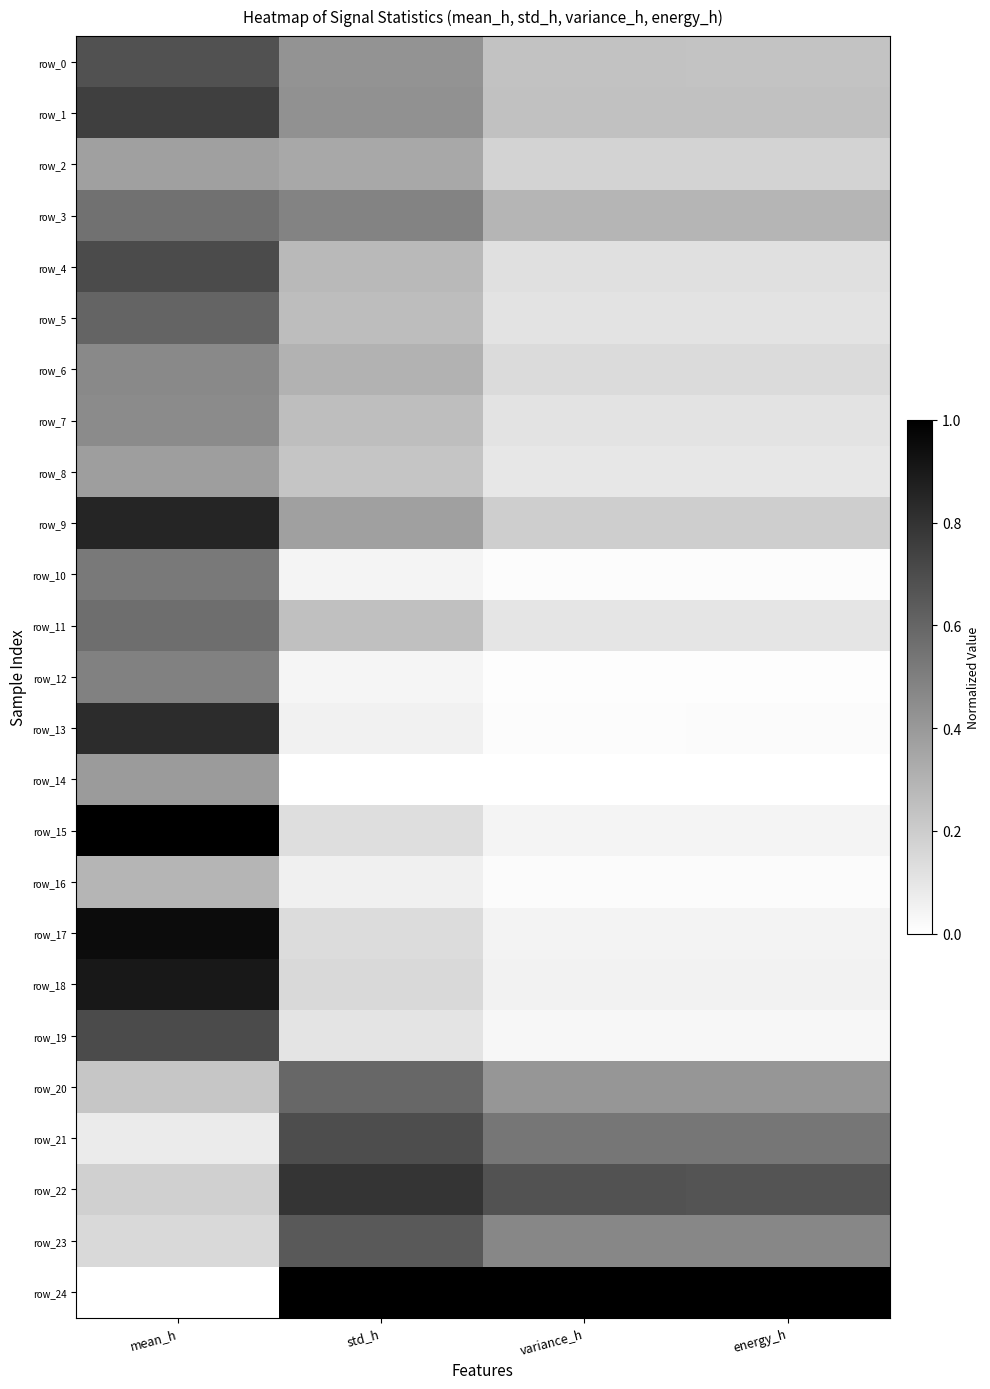

Reading left to right, what are all the values shown in this chart?

row_0: 0.7	0.4	0.2	0.2
row_1: 0.8	0.4	0.2	0.2
row_2: 0.4	0.3	0.2	0.2
row_3: 0.6	0.5	0.3	0.3
row_4: 0.7	0.3	0.1	0.1
row_5: 0.6	0.3	0.1	0.1
row_6: 0.5	0.3	0.1	0.1
row_7: 0.5	0.3	0.1	0.1
row_8: 0.4	0.2	0.1	0.1
row_9: 0.9	0.4	0.2	0.2
row_10: 0.5	0.0	0.0	0.0
row_11: 0.6	0.2	0.1	0.1
row_12: 0.5	0.0	0.0	0.0
row_13: 0.8	0.1	0.0	0.0
row_14: 0.4	0.0	0.0	0.0
row_15: 1.0	0.1	0.0	0.0
row_16: 0.3	0.1	0.0	0.0
row_17: 1.0	0.1	0.0	0.0
row_18: 0.9	0.2	0.1	0.1
row_19: 0.7	0.1	0.0	0.0
row_20: 0.2	0.6	0.4	0.4
row_21: 0.1	0.7	0.5	0.5
row_22: 0.2	0.8	0.7	0.7
row_23: 0.2	0.6	0.5	0.5
row_24: 0.0	1.0	1.0	1.0